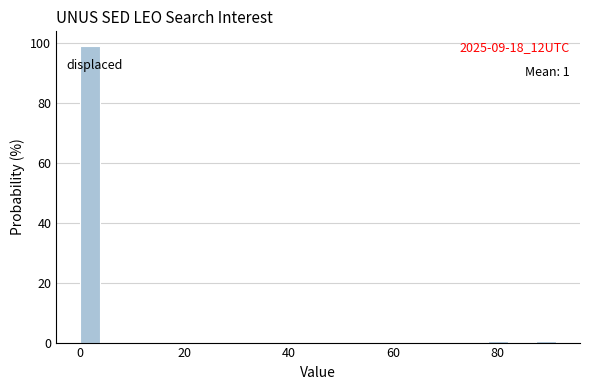

Read against the x-axis, roughly where is the centre of the tallest bar?

2